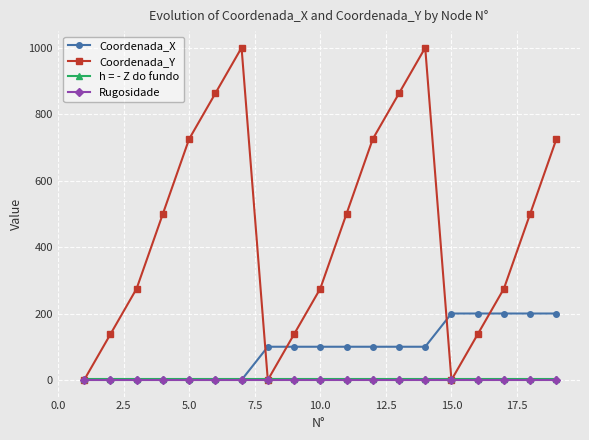

What are all the series names shown in the legend?

Coordenada_X, Coordenada_Y, h = - Z do fundo, Rugosidade